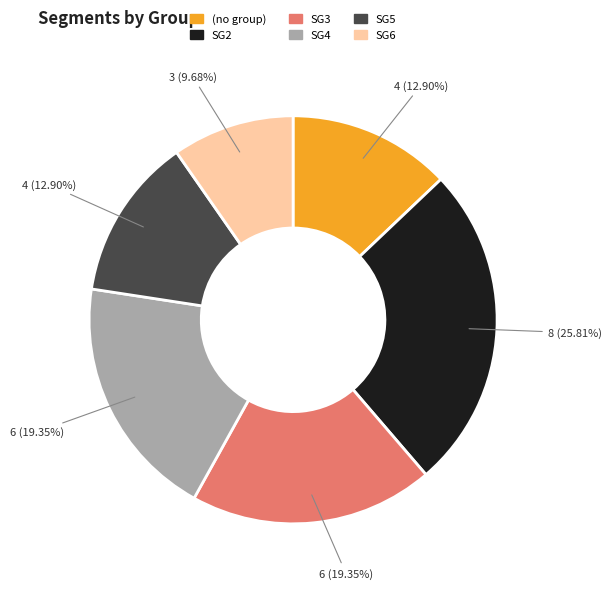

Is there any slice that represents more than half of the pie?

No